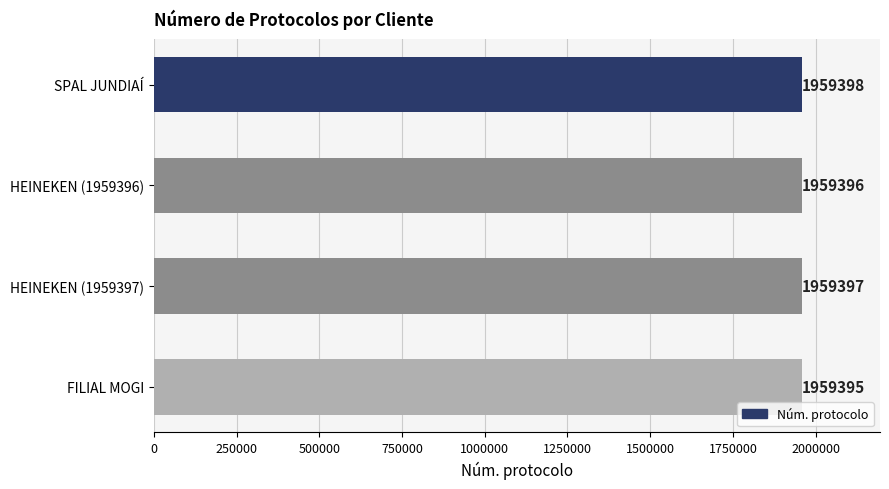

Reading top to bottom, extract all data points from this chart.

1959398	1959396	1959397	1959395